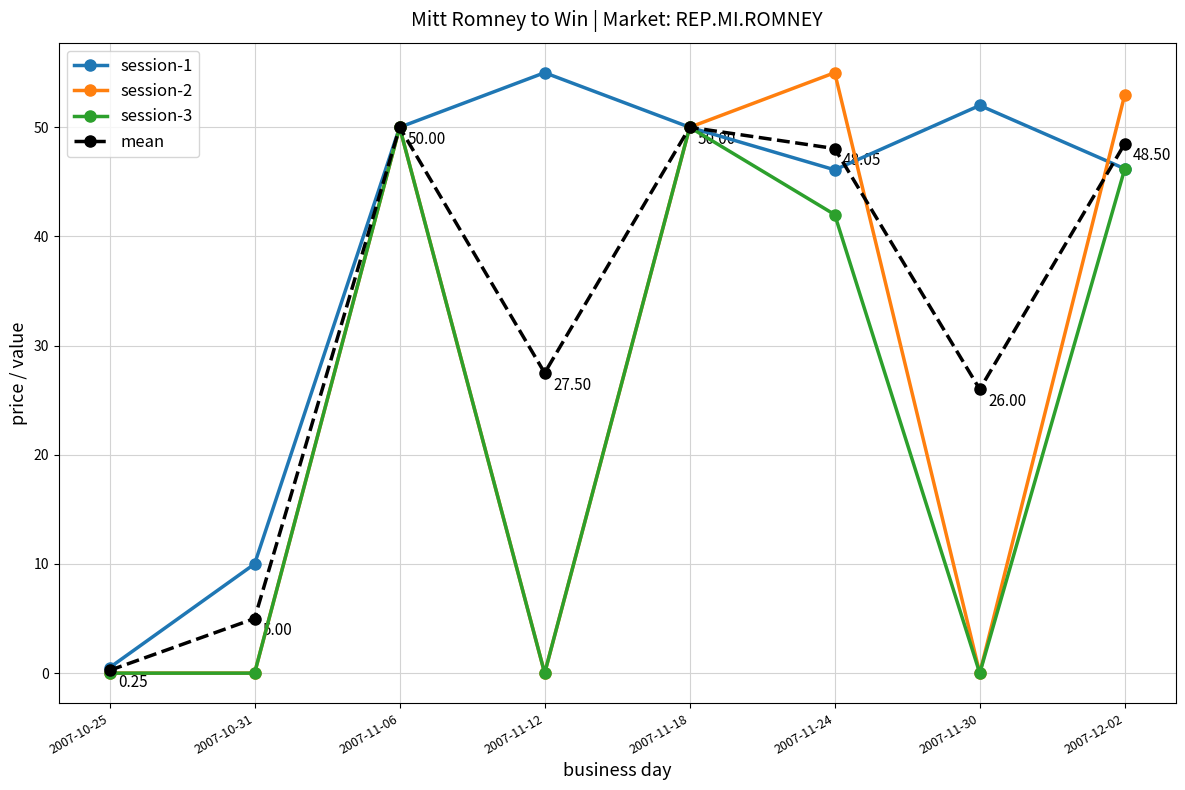

True or false: session-2 has a value of 34.1 at 2007-10-31.

False